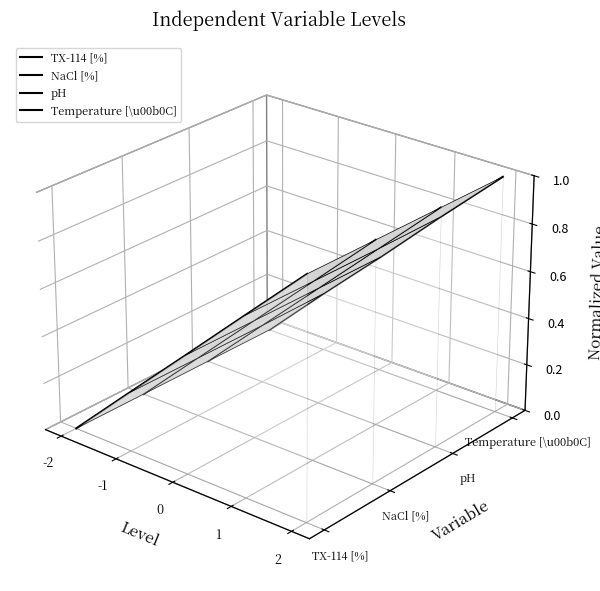

How many distinct data groups are displayed?

4